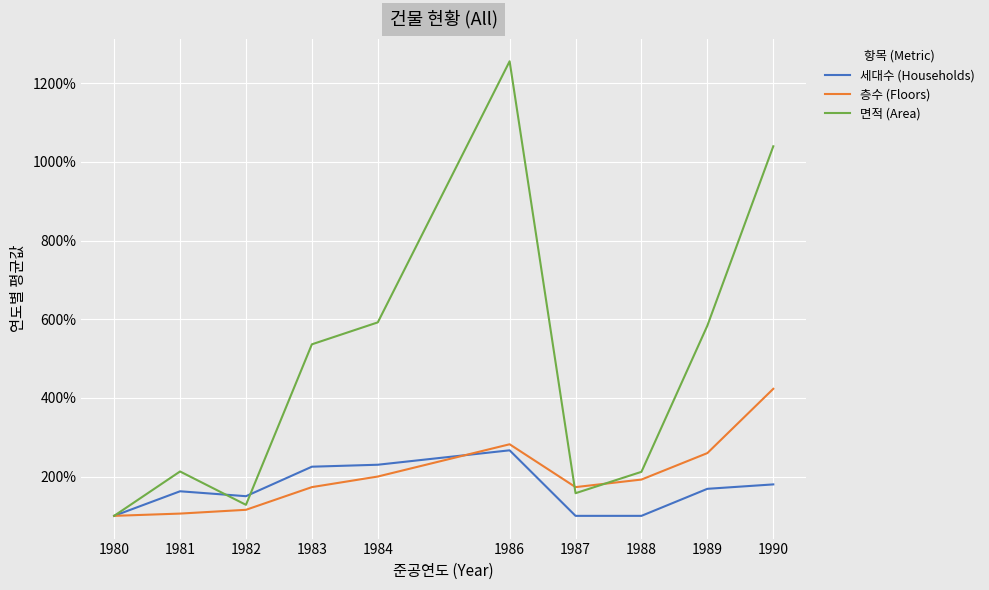

True or false: 면적 (Area) and 층수 (Floors) intersect in this chart.

True